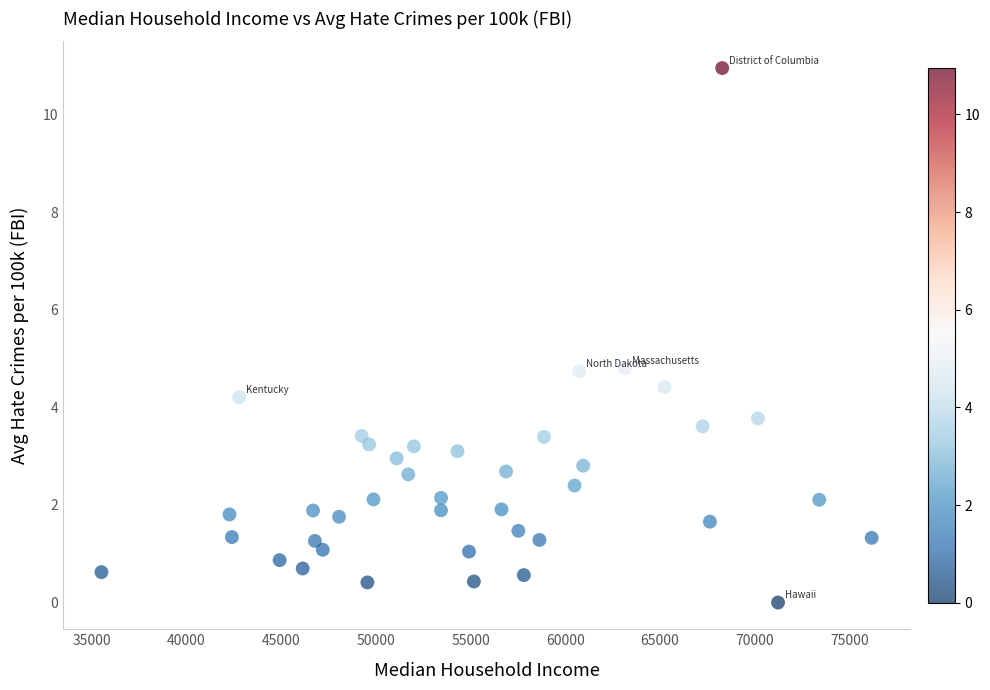

What is the range of X values (max minus min)?

40644.0